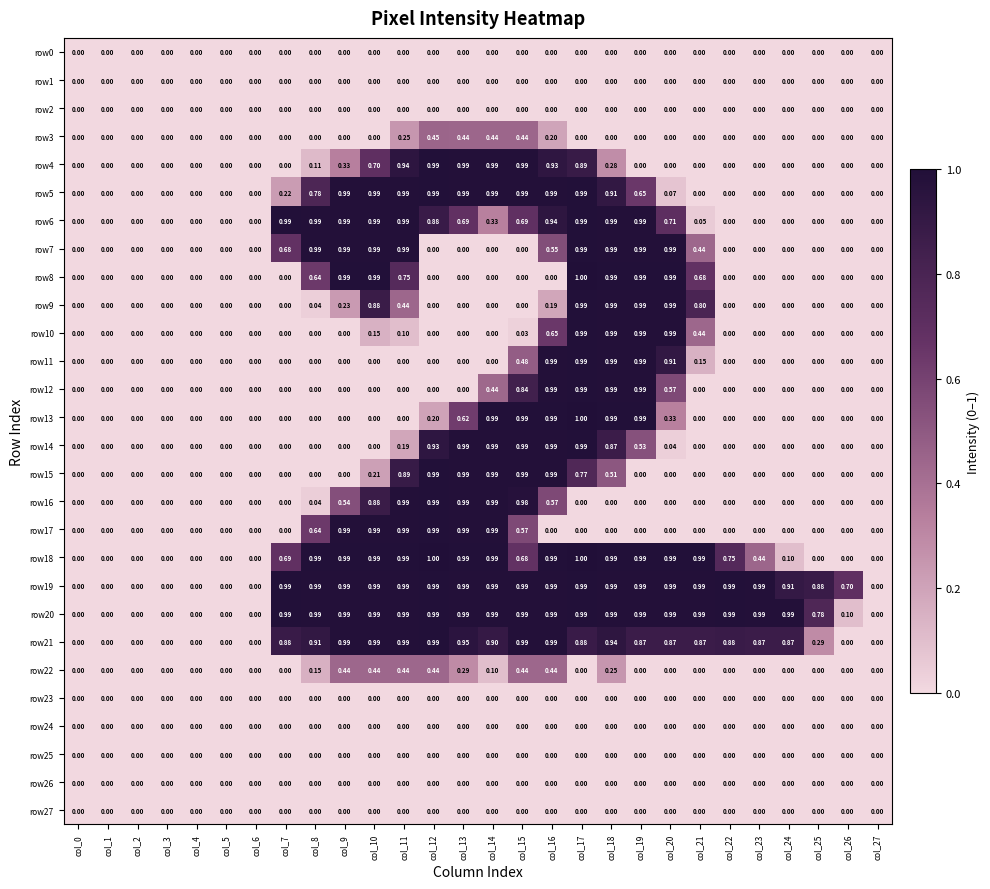

Is the value of row27 at col_20 greater than the value of row15 at col_17?

No